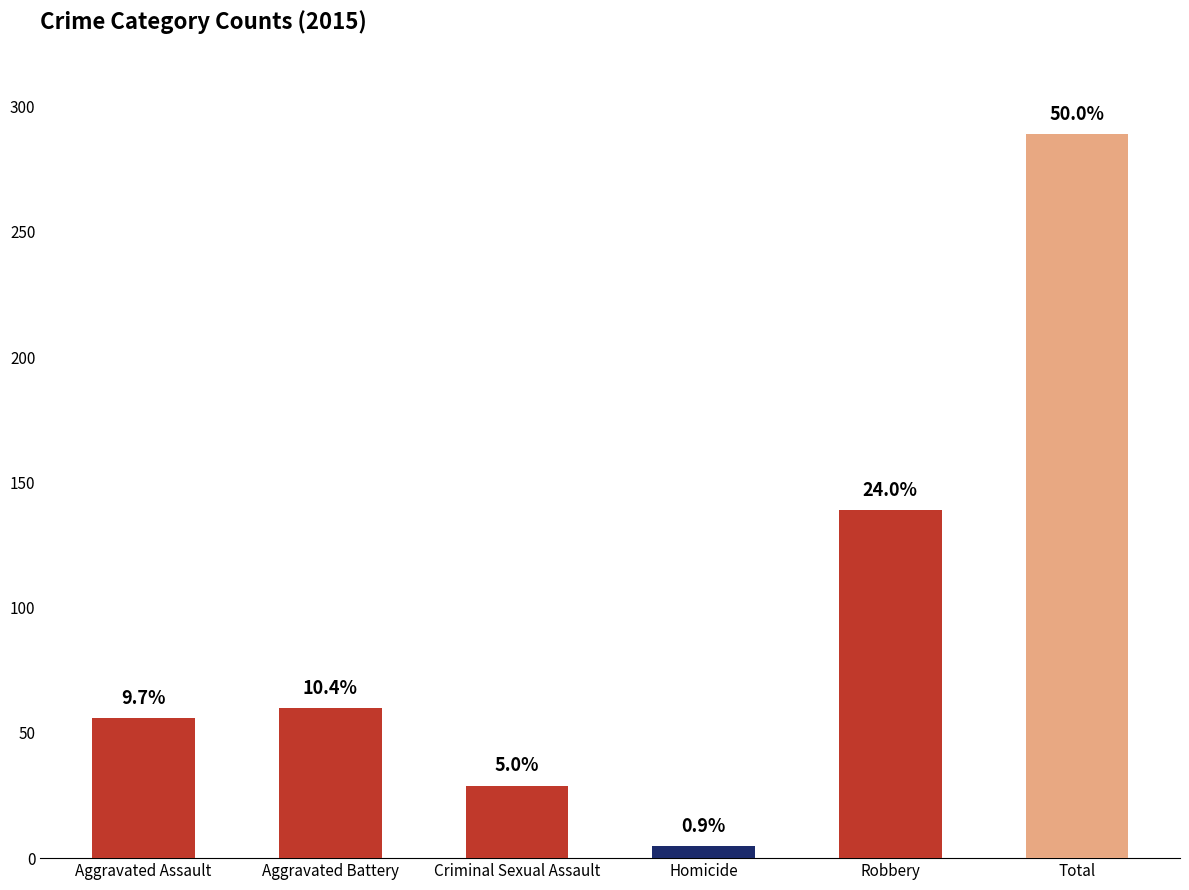

What is the change in value from Aggravated Assault to Aggravated Battery?

+4